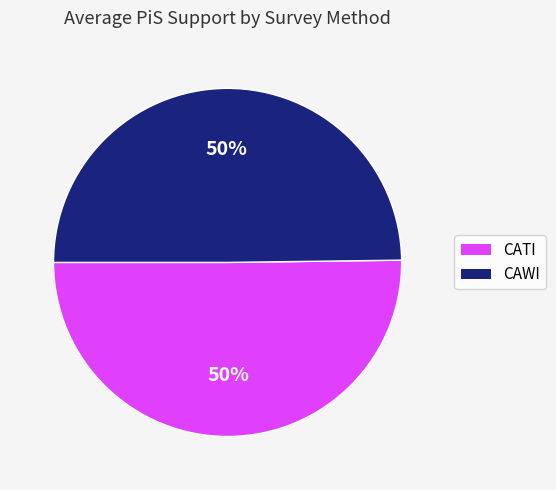

Do CAWI and CATI together represent more than half of the pie?

Yes